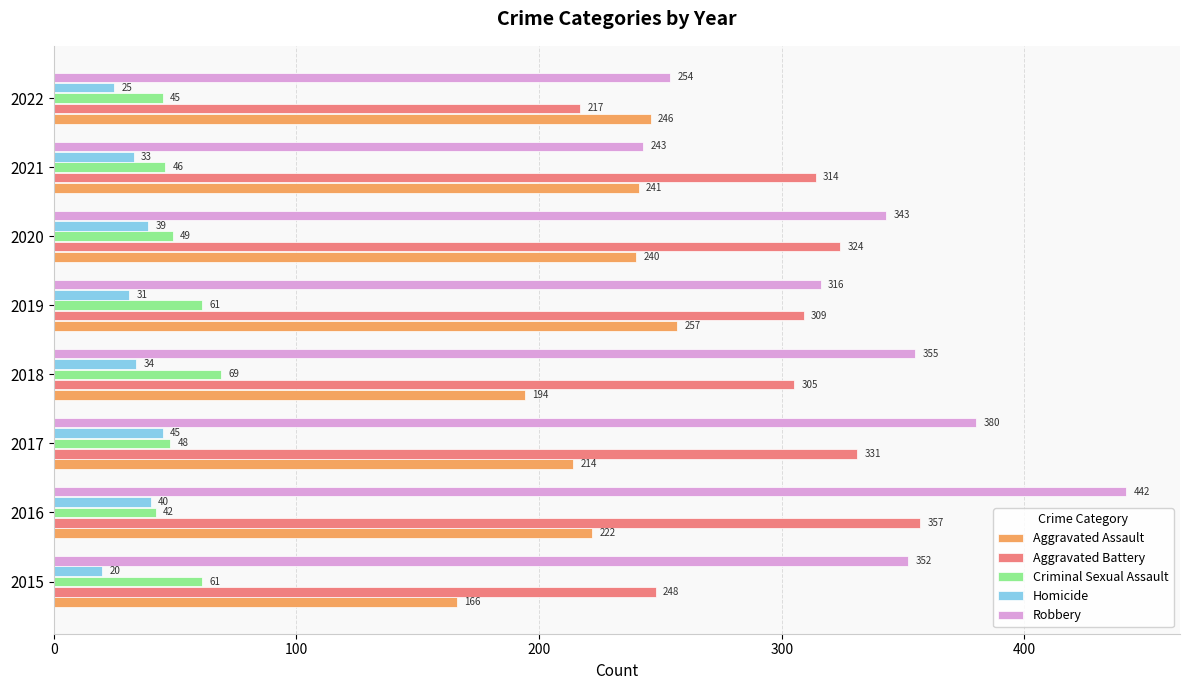

Is it true that Aggravated Battery equals 521 at 2021?

False